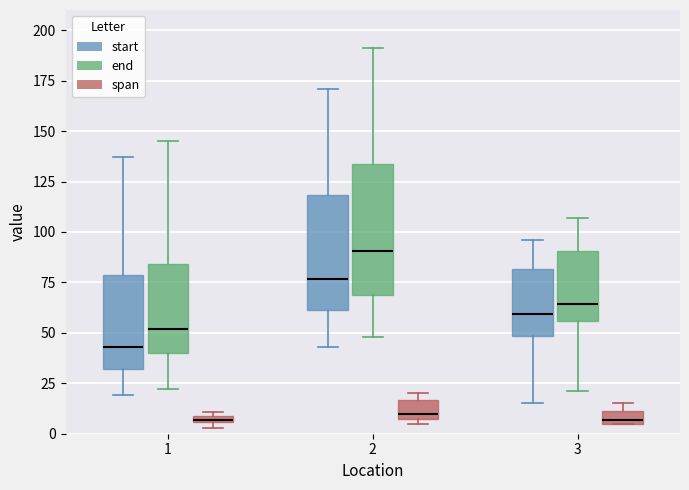

Comparing the boxes themselves (not the whiskers), which one is the tallest?

2 (end)